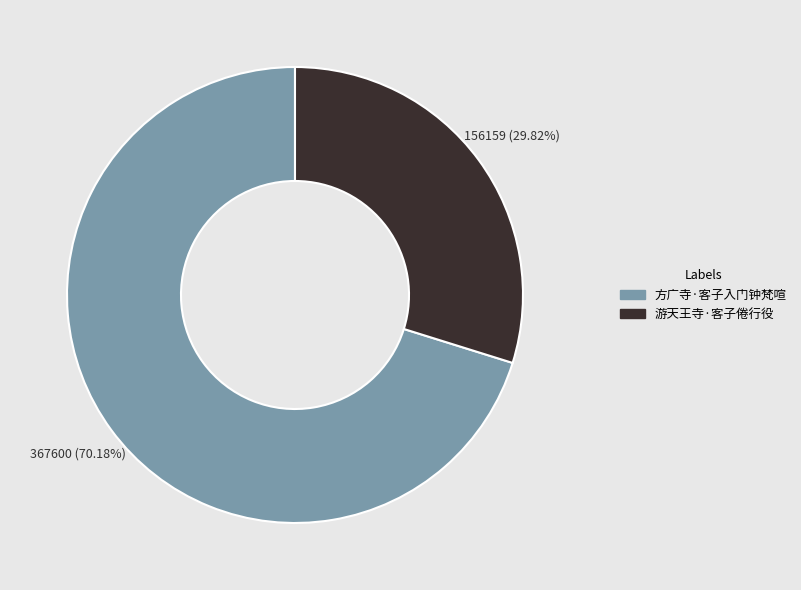

Is there a majority slice in this chart?

Yes